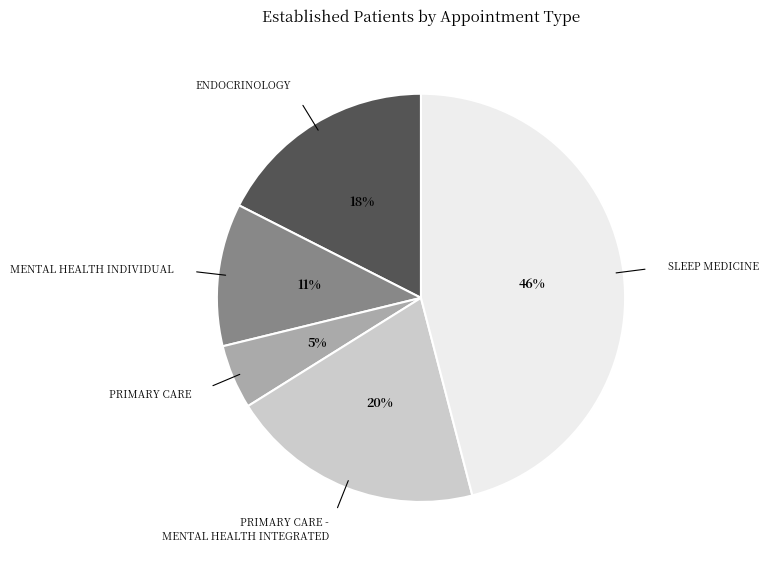

To the nearest percent, what is the difference between the largest and smallest slice percentages?

41%